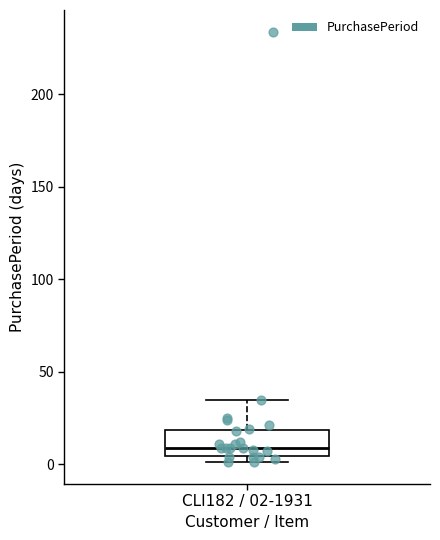

Where does the median line of the box for CLI182 / 02-1931 sit on the y-axis? The values are not printed on the chart, so give them approximately, as read against the axis.

10